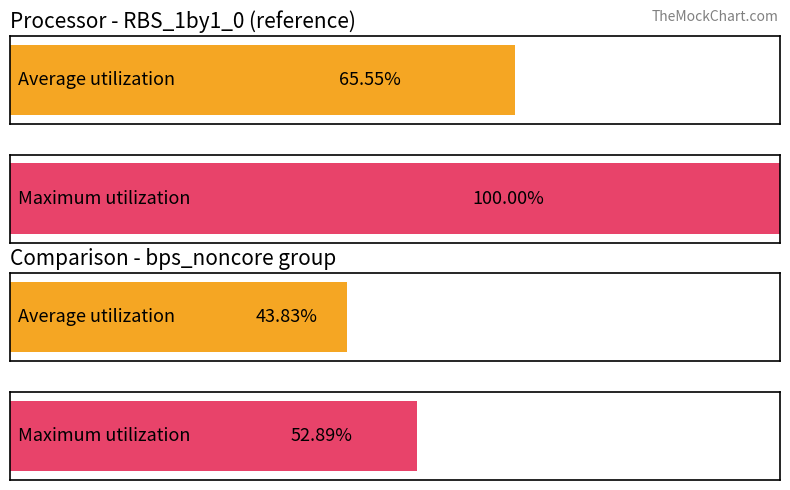

What are all the series names shown in the legend?

Average utilization, Maximum utilization